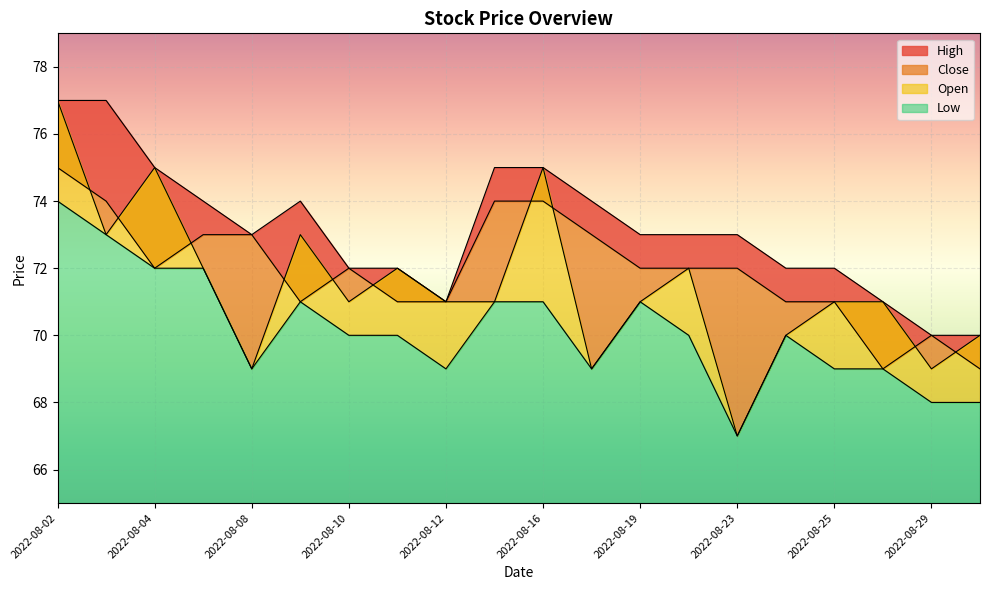

The value of Close at 2022-08-23 is 72. True or false?

True